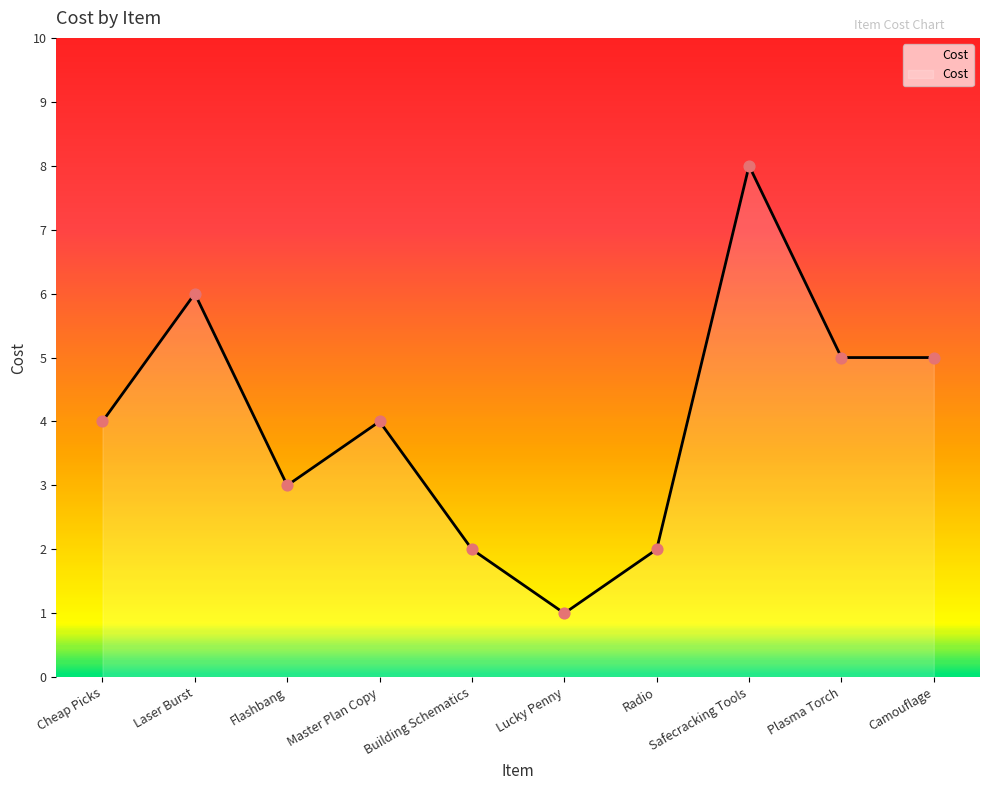

Between Laser Burst and Flashbang, which is larger?

Laser Burst